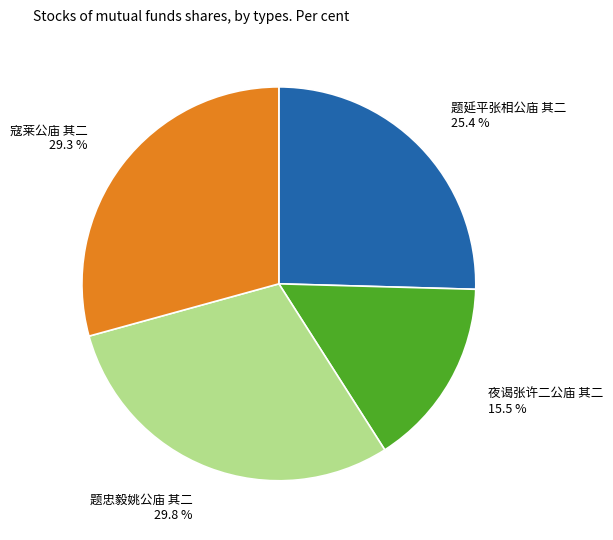

Which slice is the smallest?

夜谒张许二公庙 其二